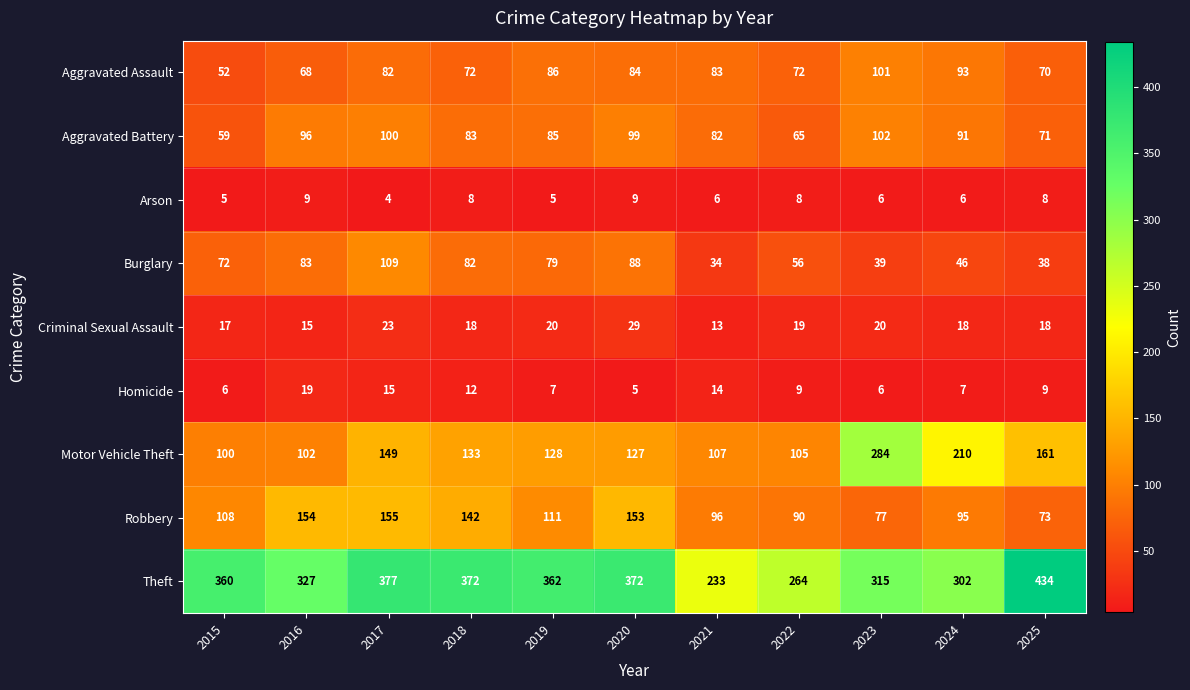

List the labels in order of Burglary value, smallest first.

2021, 2025, 2023, 2024, 2022, 2015, 2019, 2018, 2016, 2020, 2017